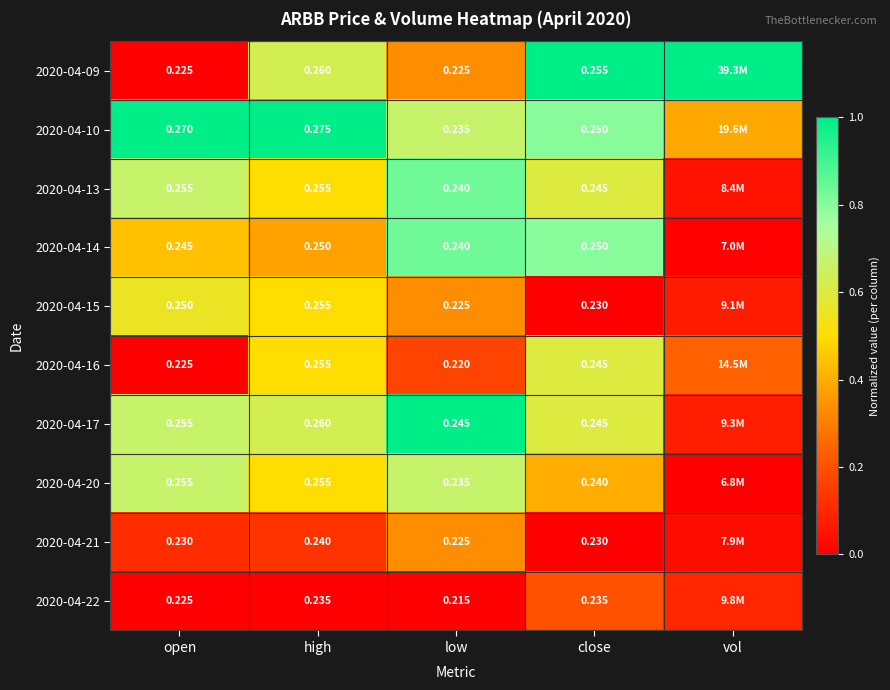

Rank the categories by 2020-04-17 value from lowest to highest.

vol, close, high, open, low